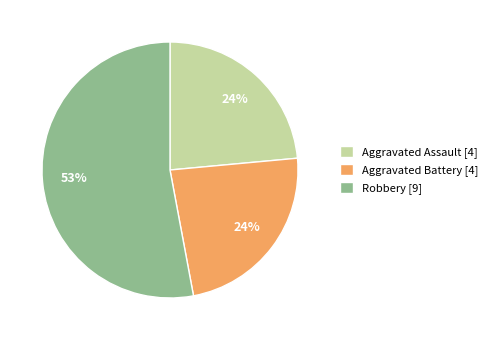

To the nearest percent, what is the average slice percentage?

33%